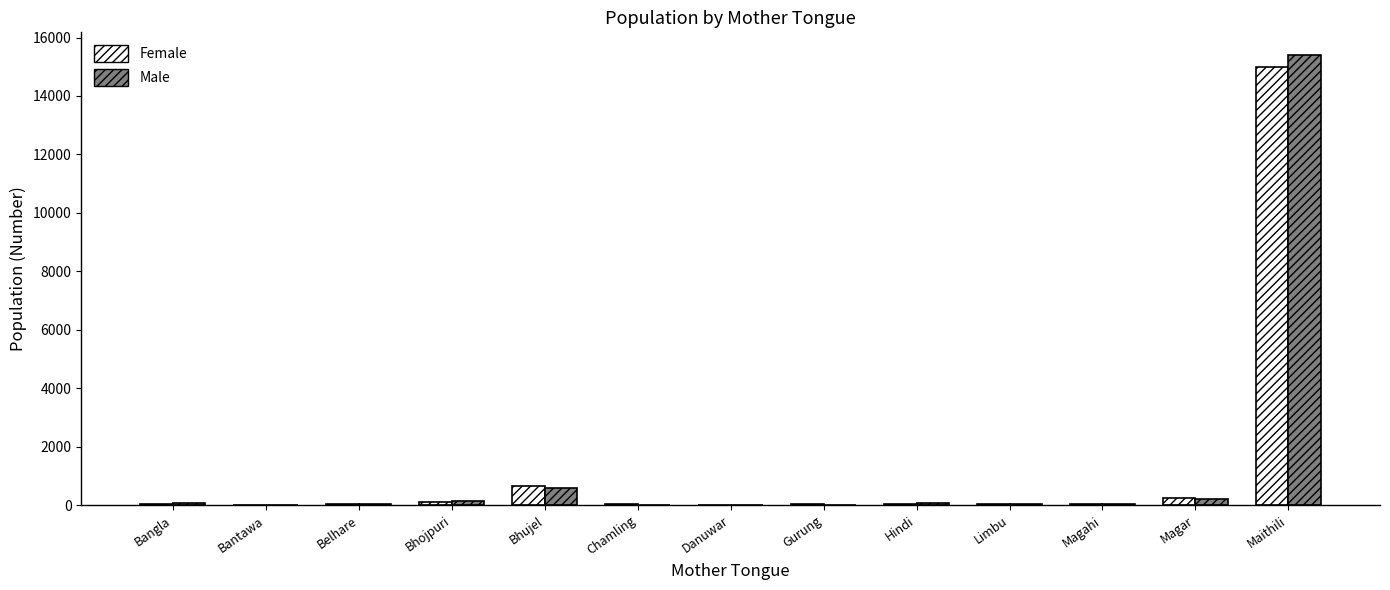

What are all the series names shown in the legend?

Female, Male